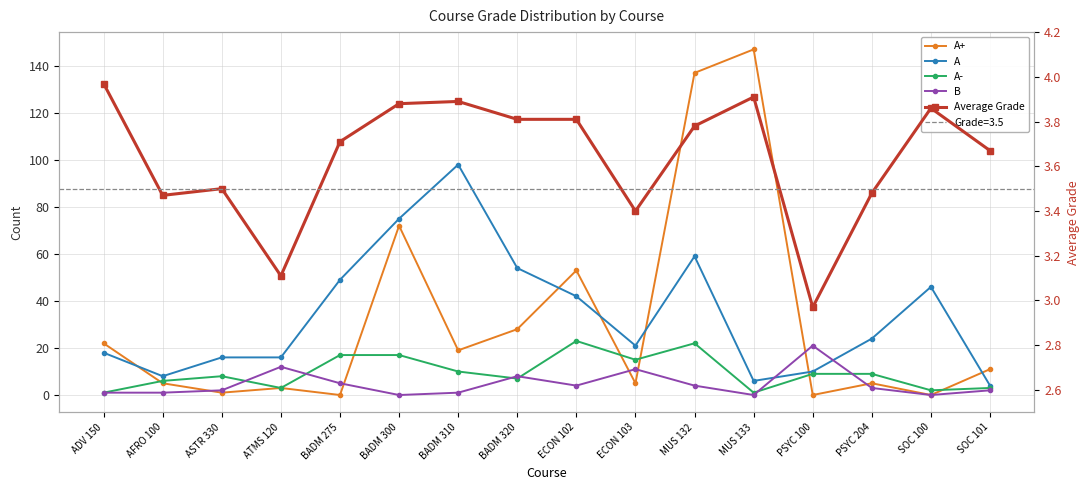

What is the total value across all series at ATMS 120?

37.1